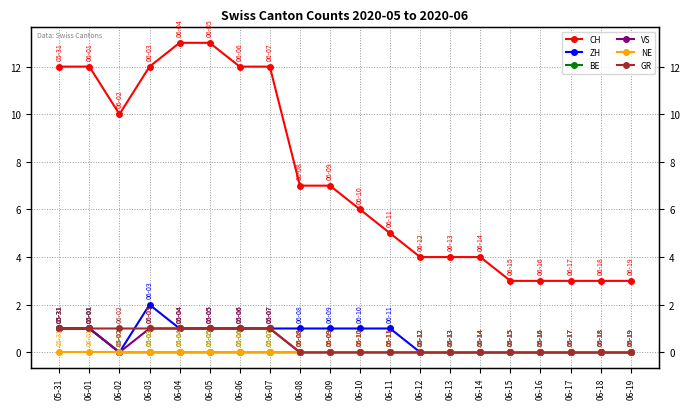

Which series changed the most between 06-06 and 06-18?

CH